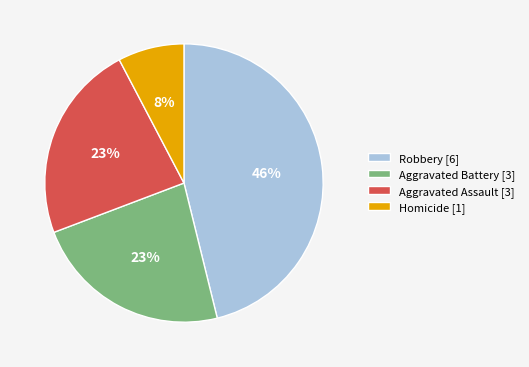

To the nearest percent, what percentage of the pie is Aggravated Assault?

23%